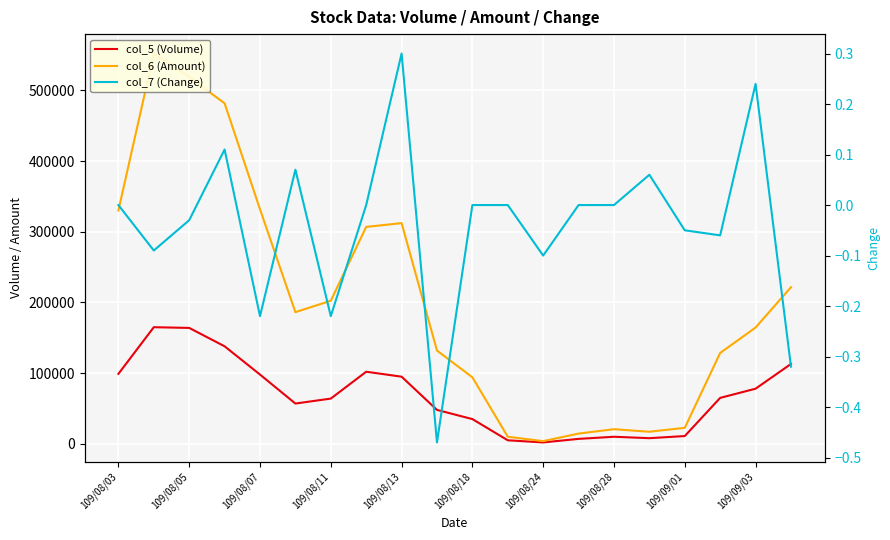

List the labels in order of col_6 (Amount) value, smallest first.

12, 11, 13, 15, 14, 16, 10, 17, 109/09/03, 18, 109/08/18, 109/08/24, 19, 109/08/28, 109/09/01, 109/08/03, 109/08/13, 109/08/11, 109/08/07, 109/08/05